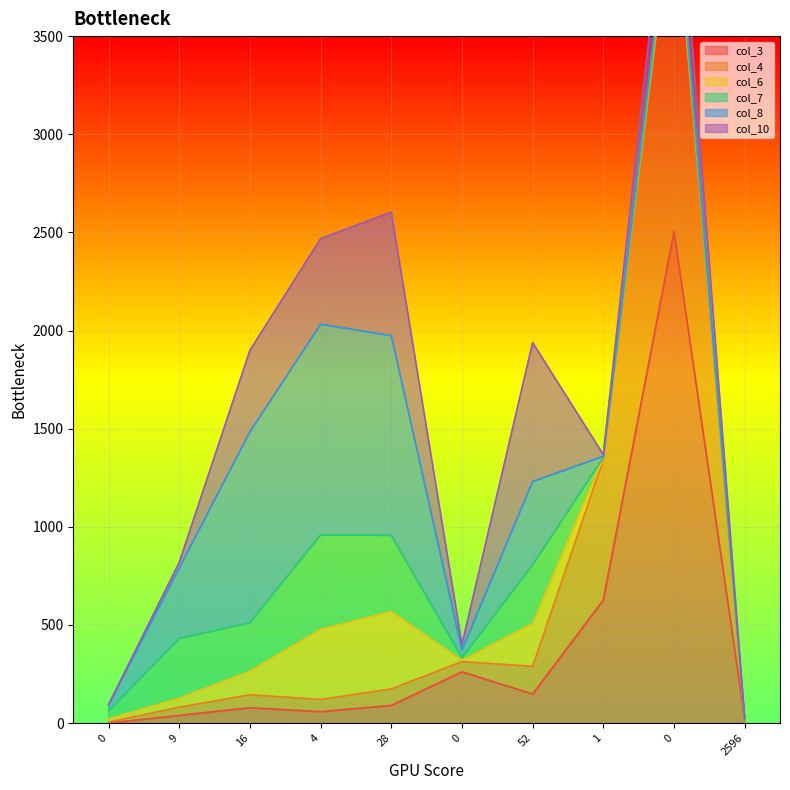

What is the label of the 7th point from the left?

52